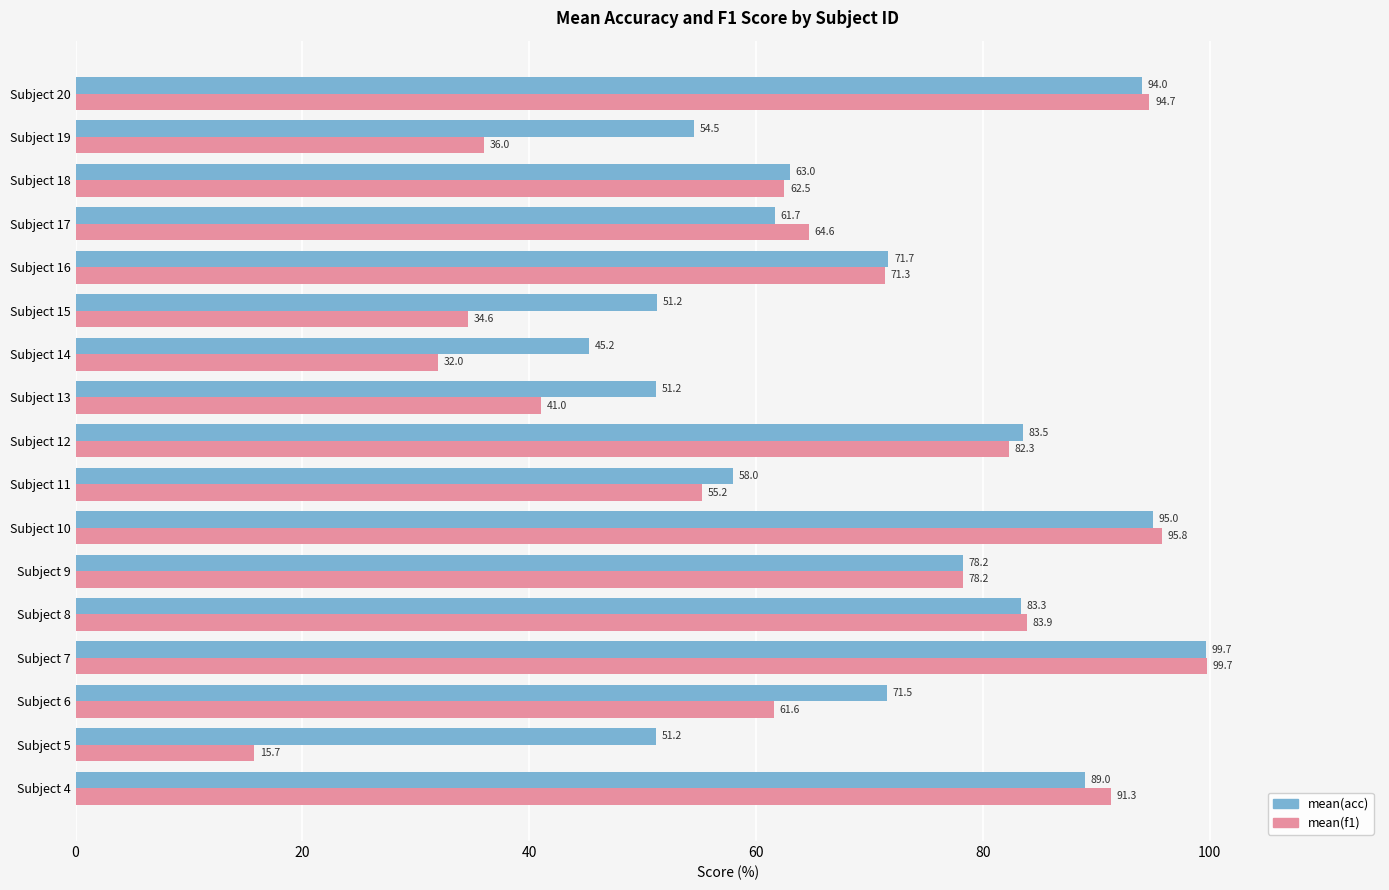

Which series has the largest total across all categories?

mean(acc)